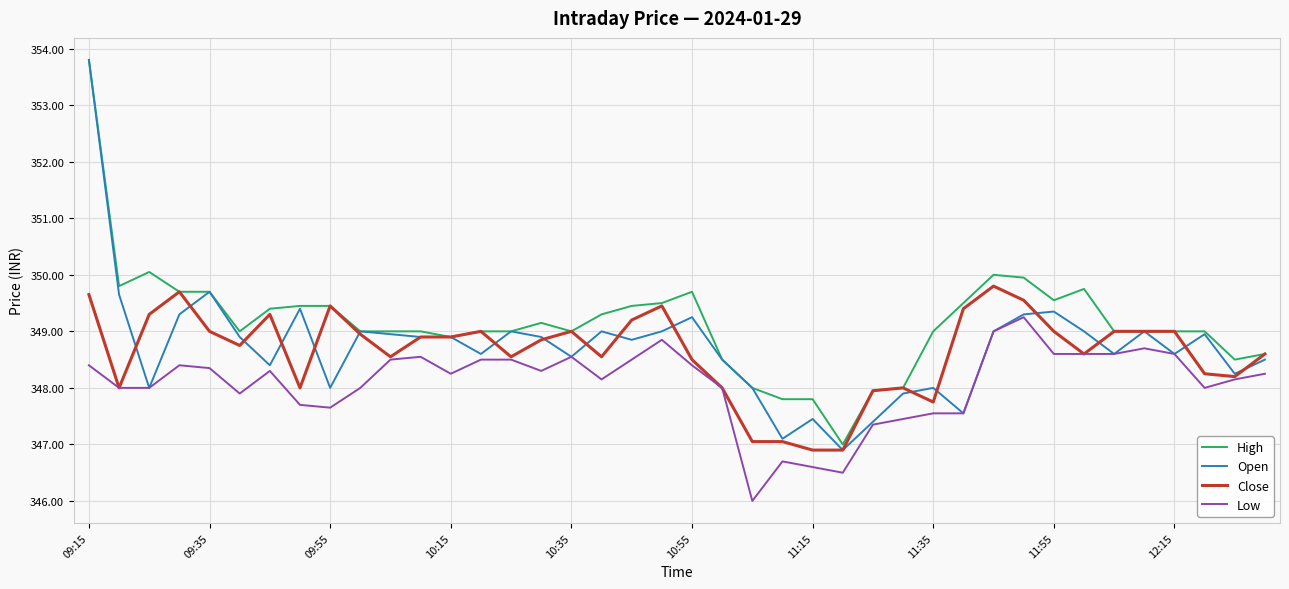

What is the highest value of the Close series?

349.8